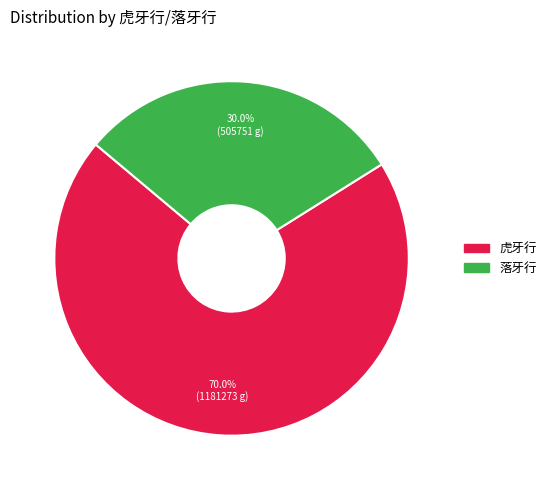

Is there a majority slice in this chart?

Yes